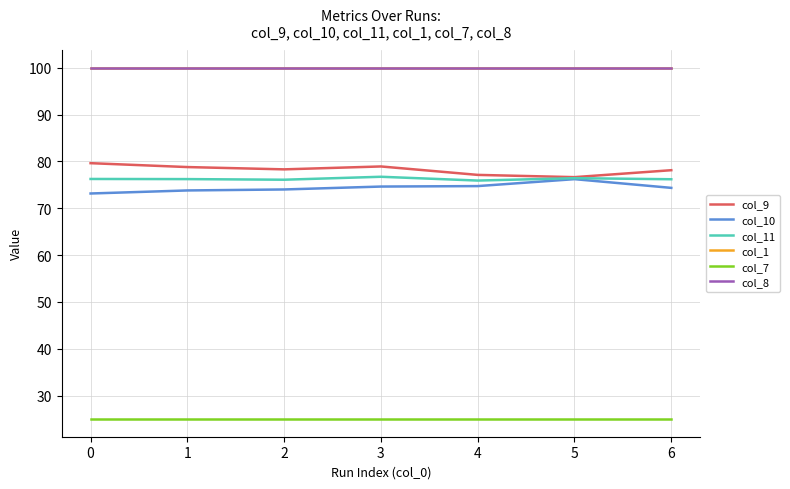

The value of col_8 at 3 is 100.0. True or false?

True